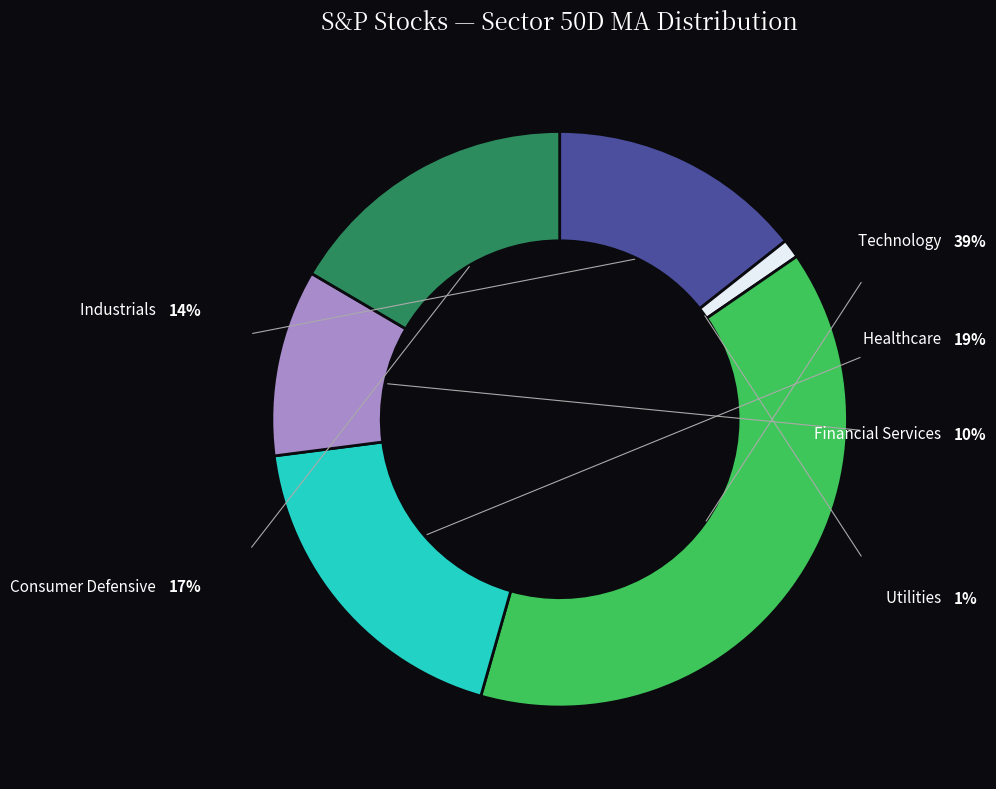

What portion of the pie excludes Financial Services?

89.5%